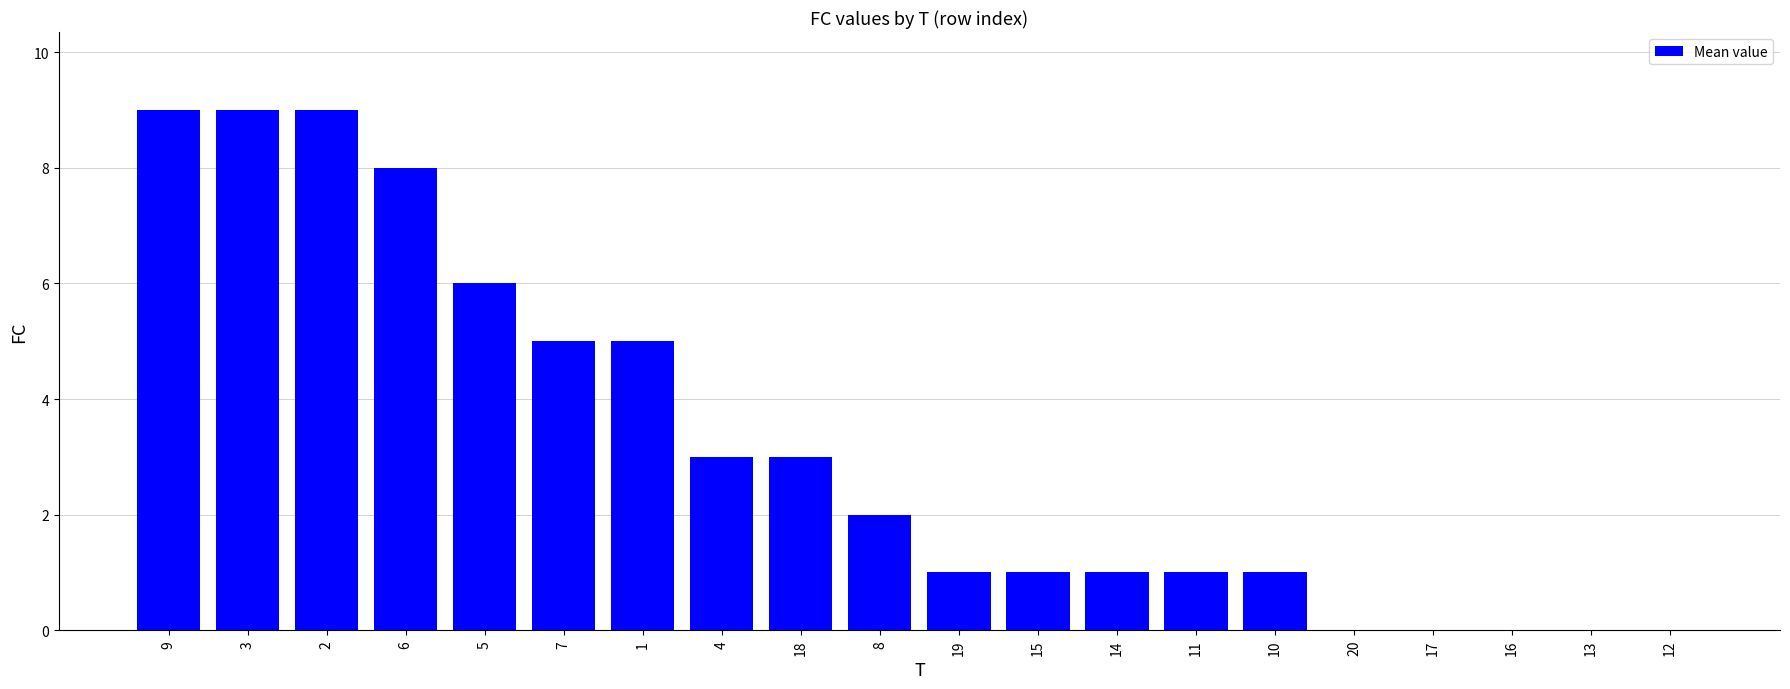

Count the number of categories in the chart.

20